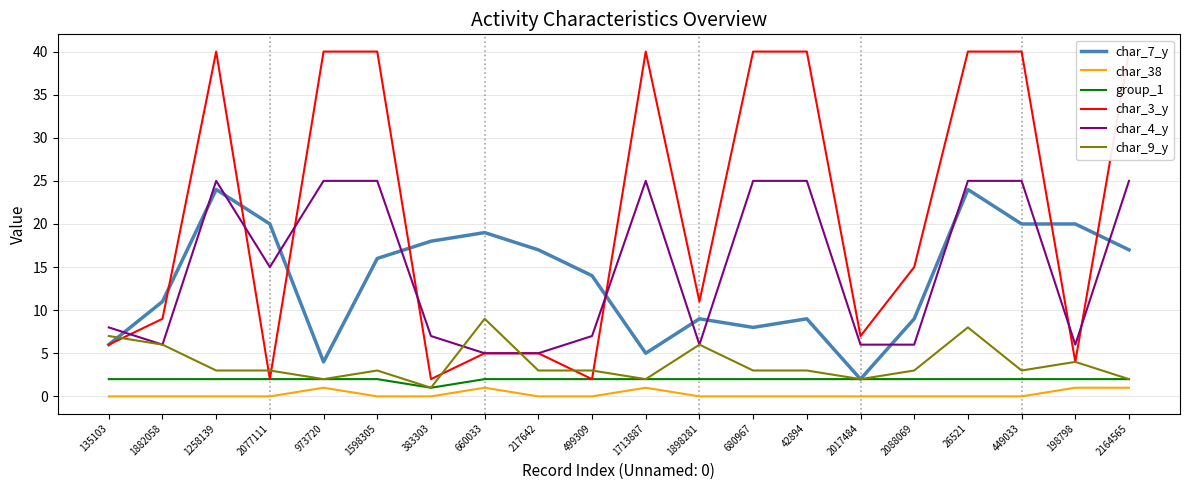

The char_4_y series shows 5 at 135103. True or false?

False